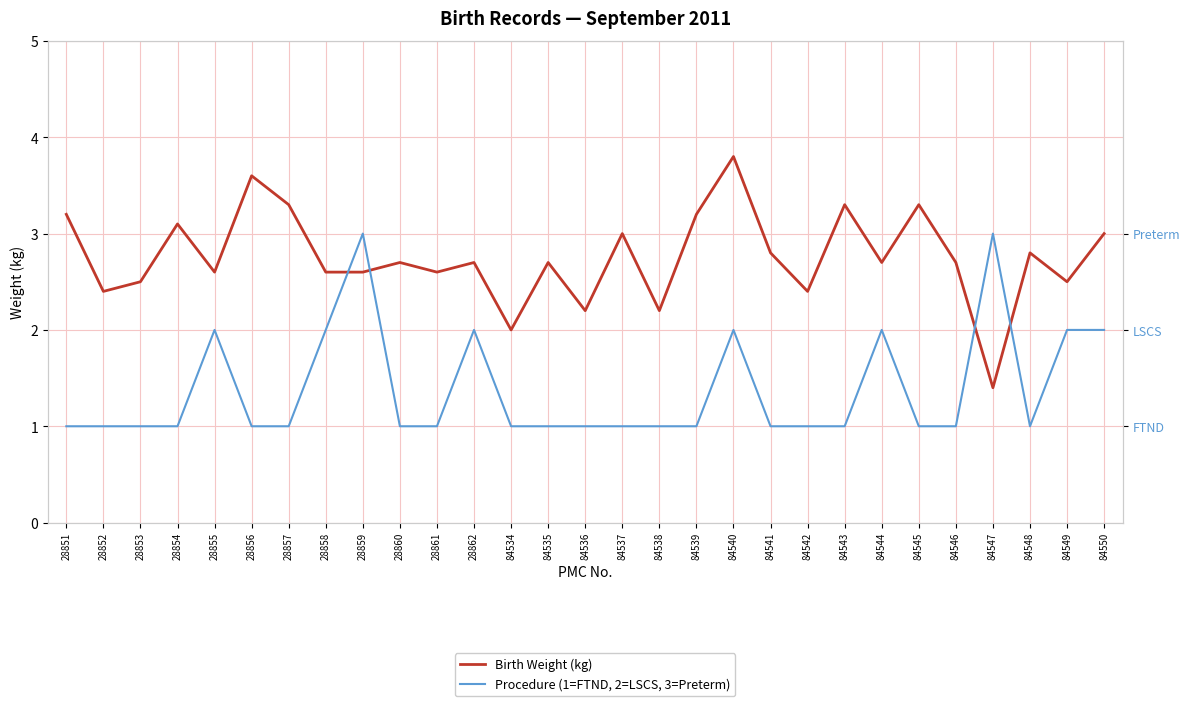

What is the difference between the highest and lowest values at 28856?

2.6